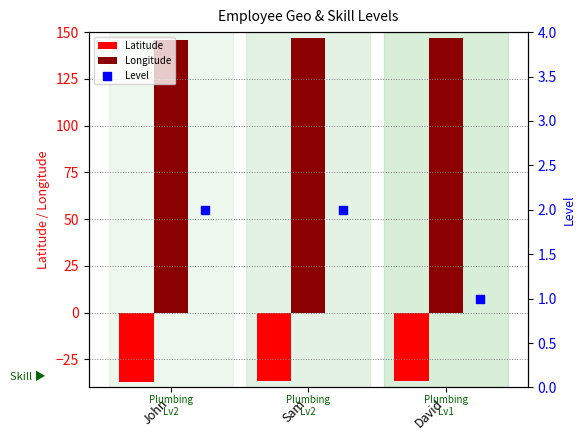

Which series contains the lowest Y value?

Latitude